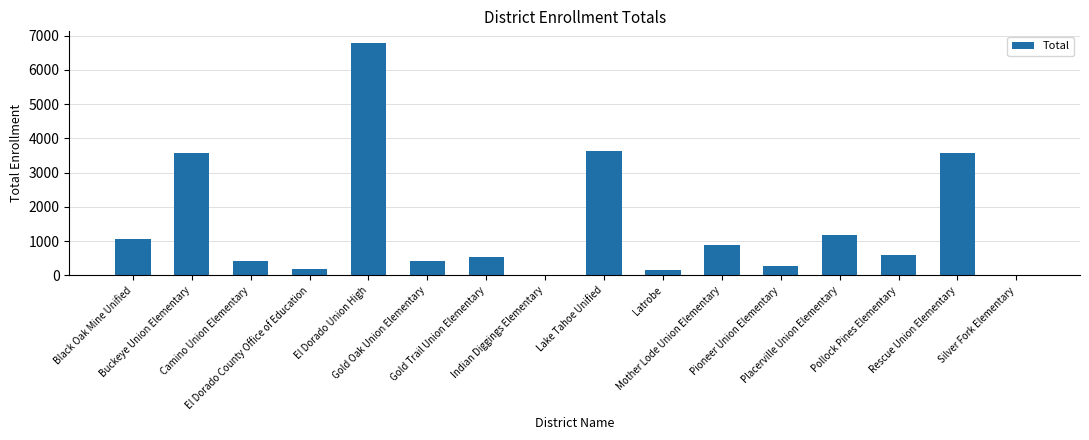

True or false: the data shows 1427 at Mother Lode Union Elementary.

False